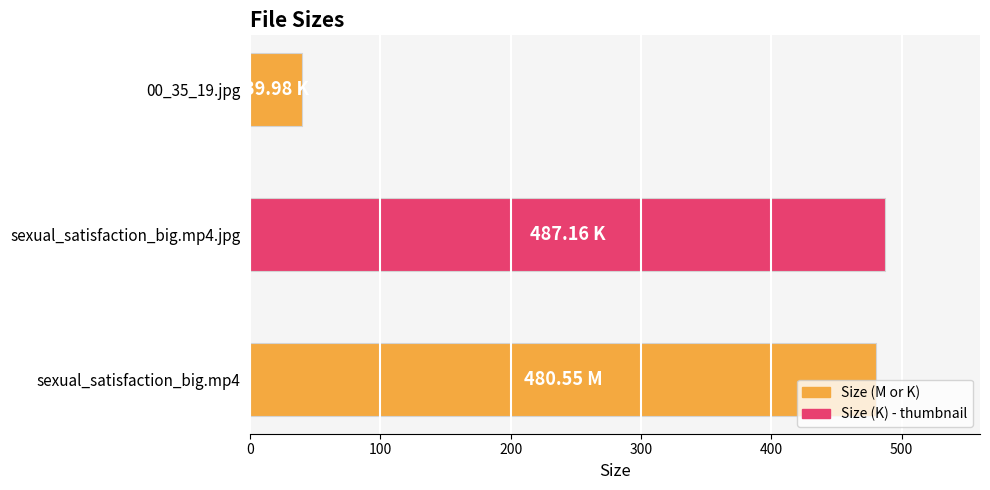

What is the change in value from sexual_satisfaction_big.mp4.jpg to 00_35_19.jpg?

-447.2